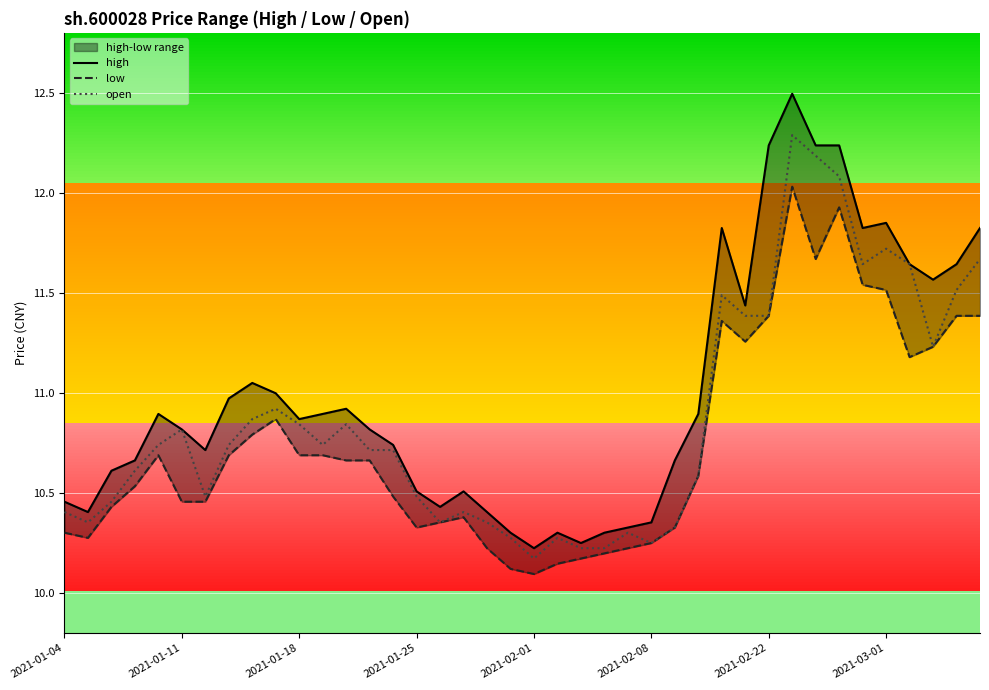

What is the difference between the maximum and second lowest values in the open series?

2.1